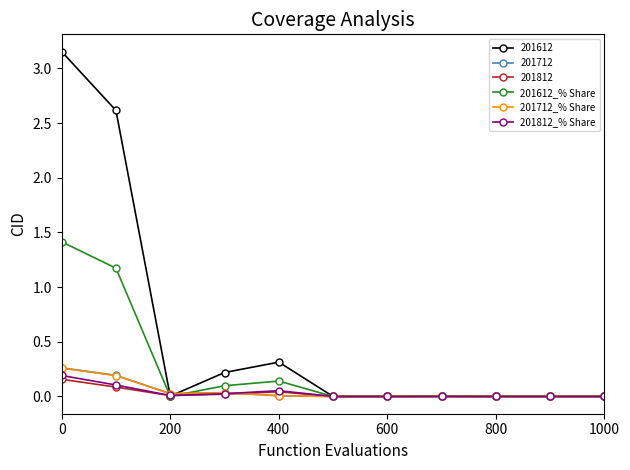

What is the maximum value for 201612_% Share?

1.4